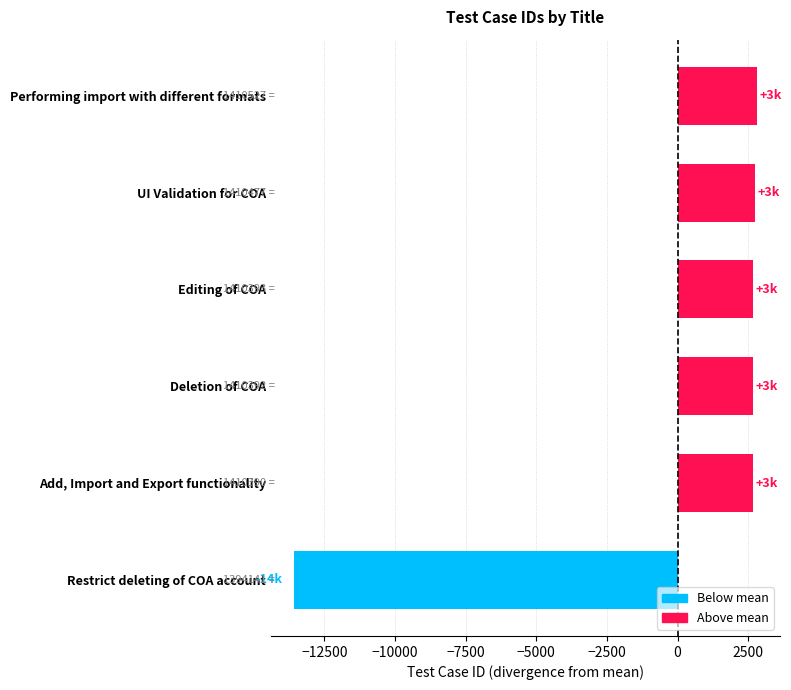

At which category does the chart reach its minimum across all series?

Restrict deleting of COA account